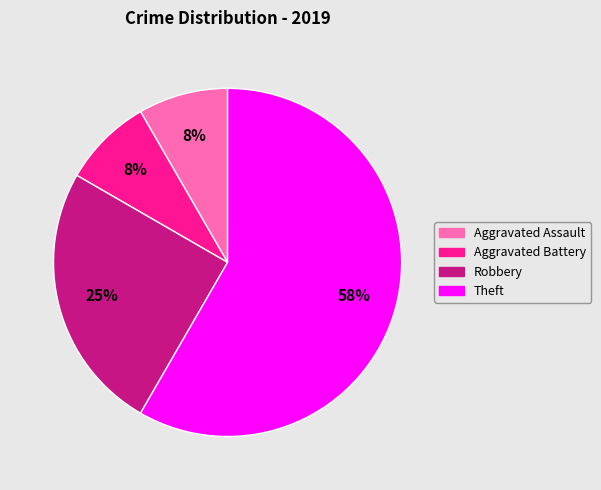

True or false: Robbery accounts for 25% of the total.

True